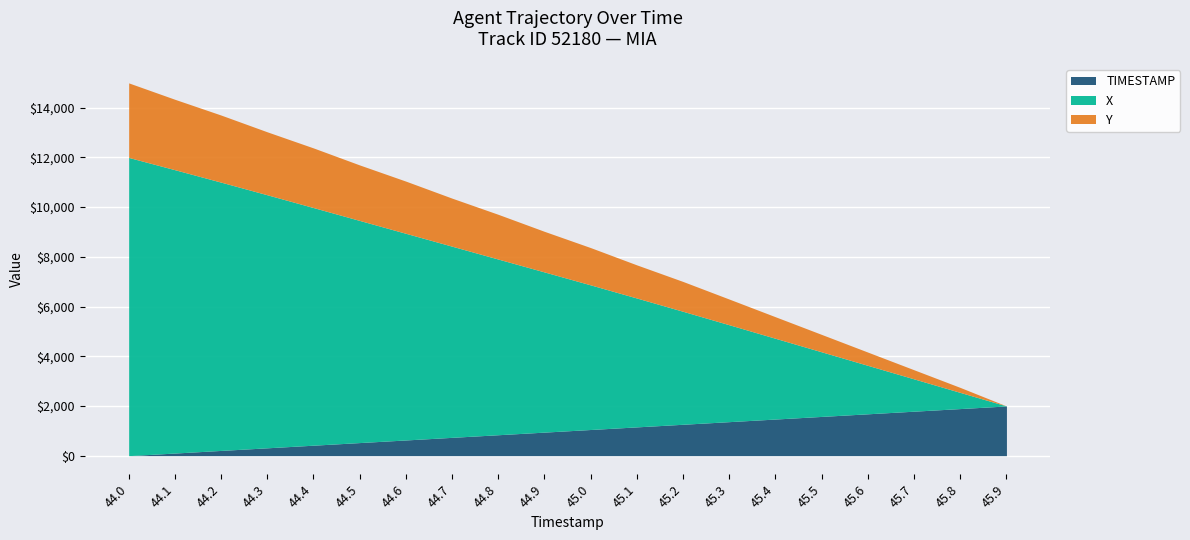

True or false: TIMESTAMP and X cross at least once.

False